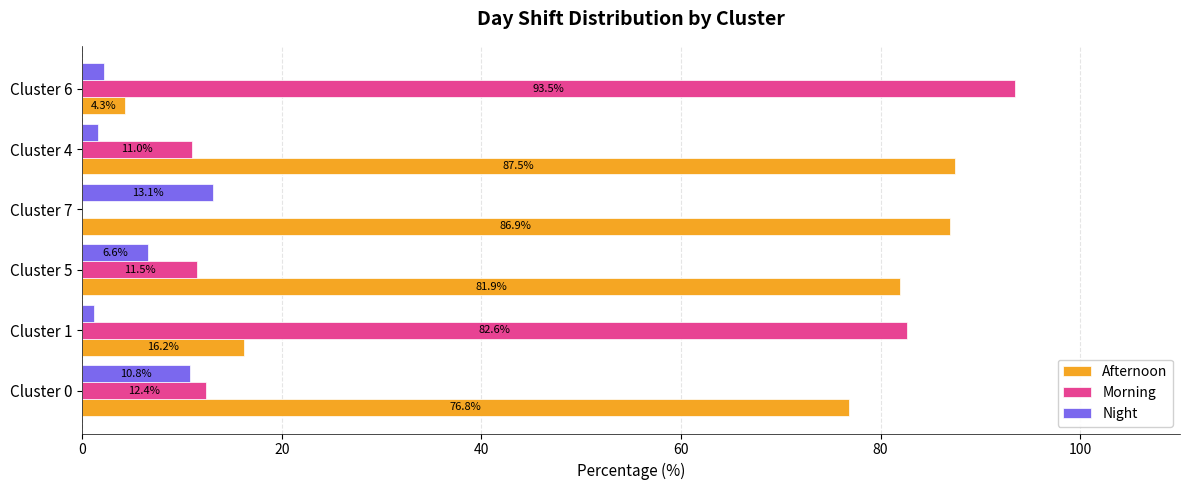

What is the greatest value displayed?

93.5